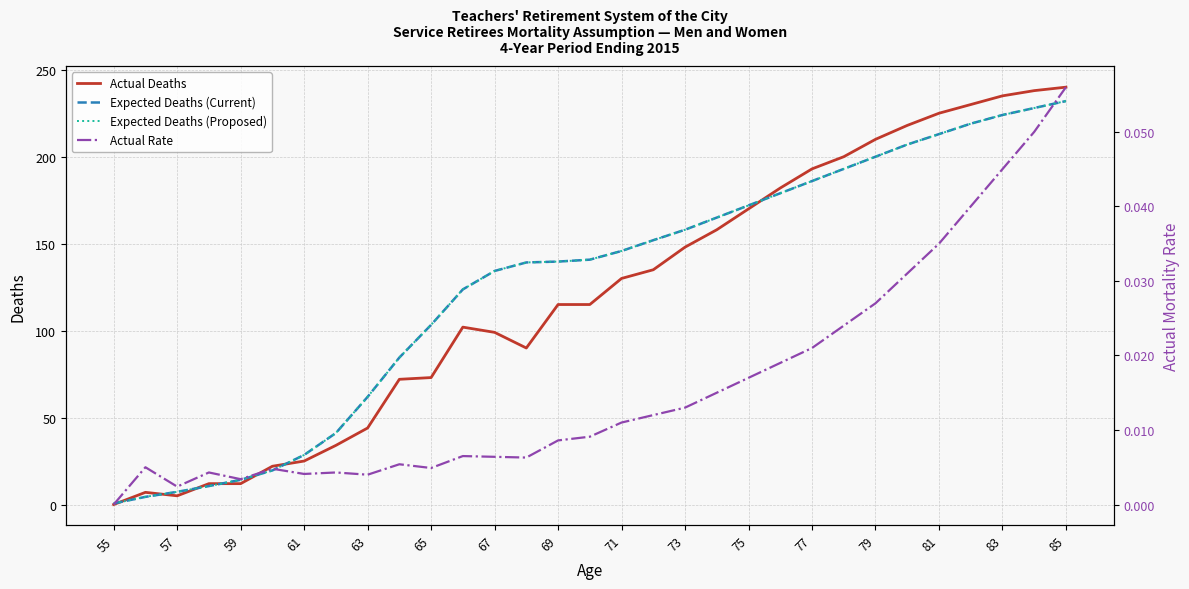

True or false: Expected Deaths (Proposed) has a value of 28.3 at 69.

False